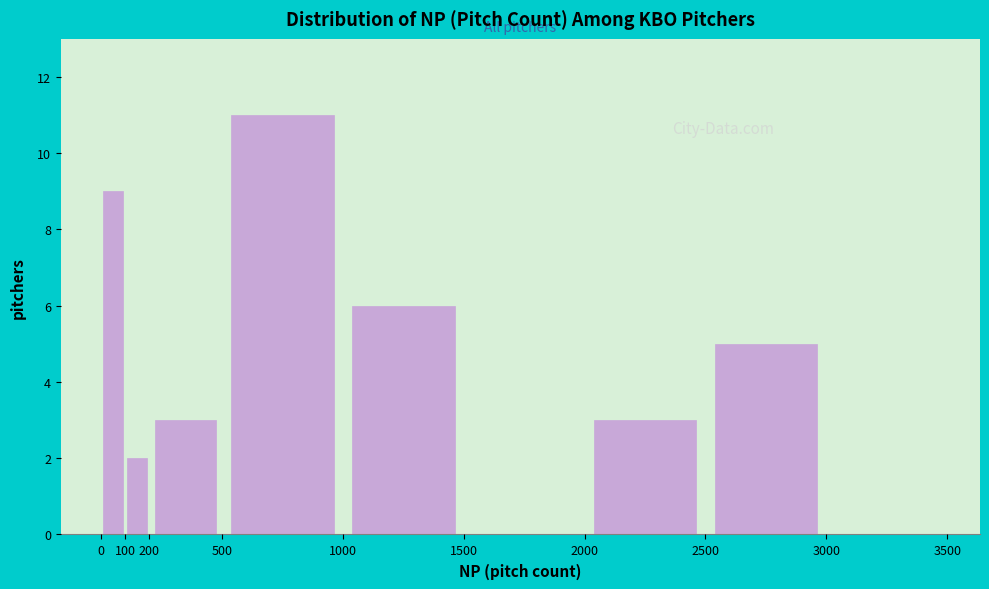

Over which range of the x-axis is the bar tallest?

500 to 1000